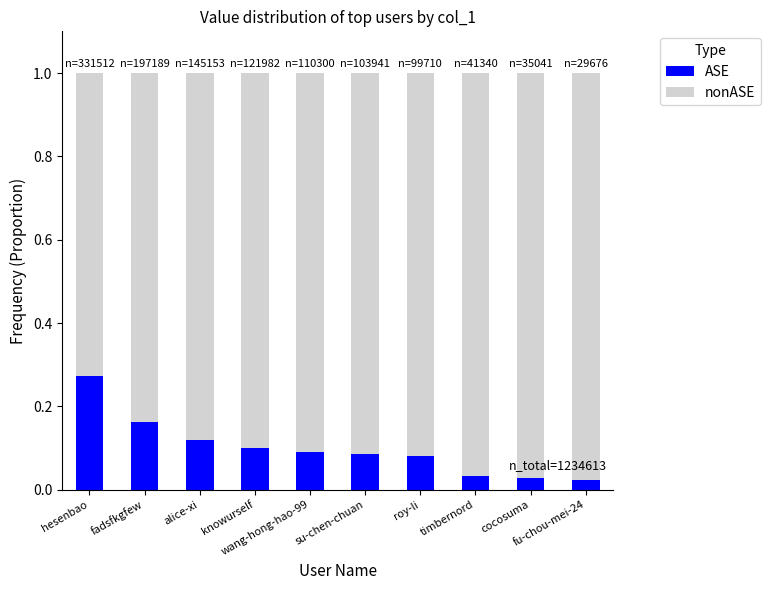

What are all the series names shown in the legend?

ASE, nonASE